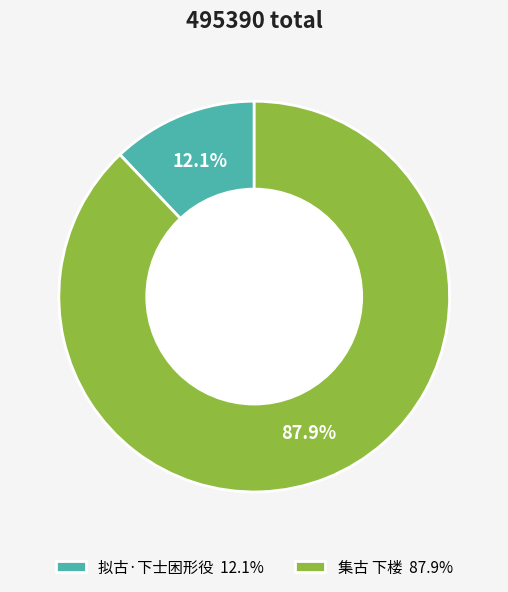

To the nearest percent, what percentage of the pie is 拟古·下士困形役?

12%